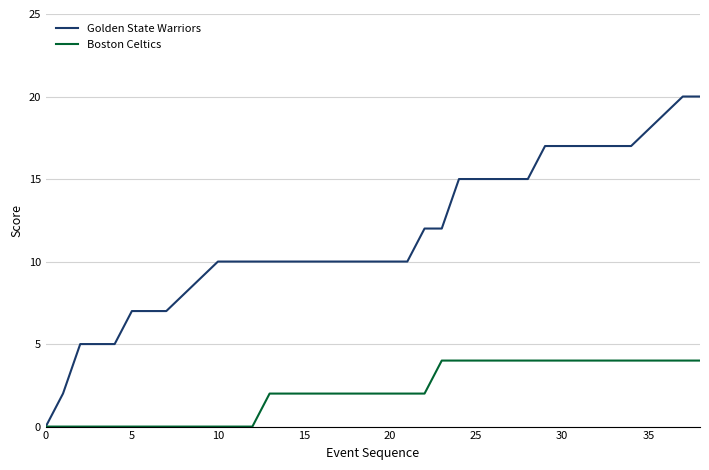

Which series has the largest total across all categories?

Golden State Warriors